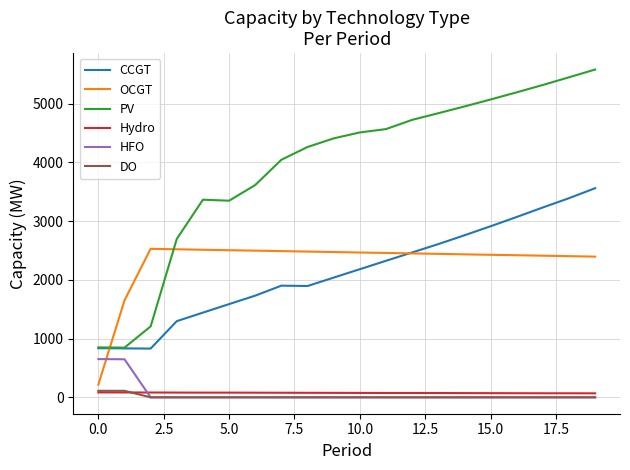

Which series has the largest range (max minus min)?

PV